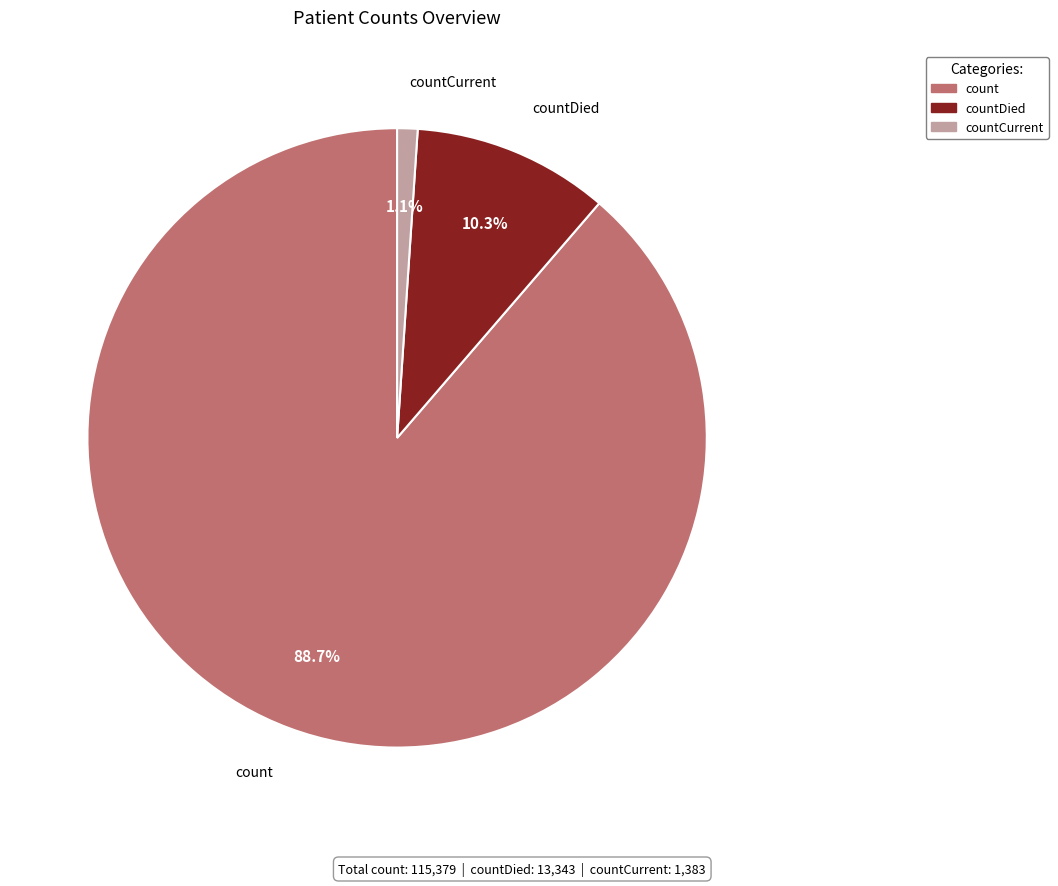

To the nearest percent, what is the difference between the largest and smallest slice percentages?

88%